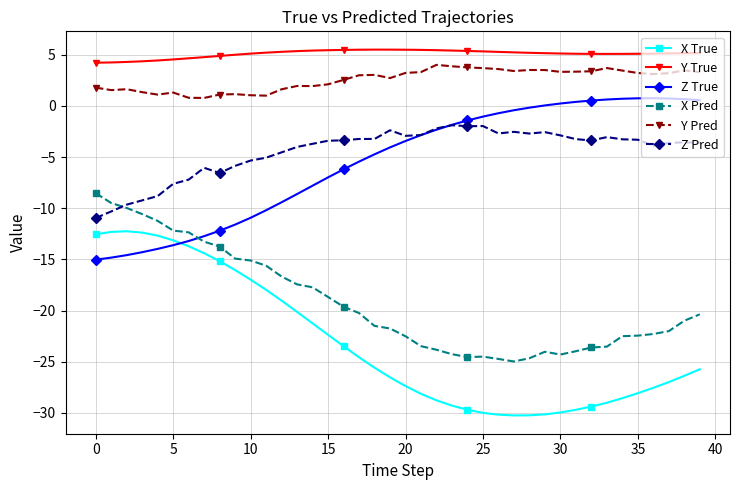

What is the maximum value for X True?

-12.3